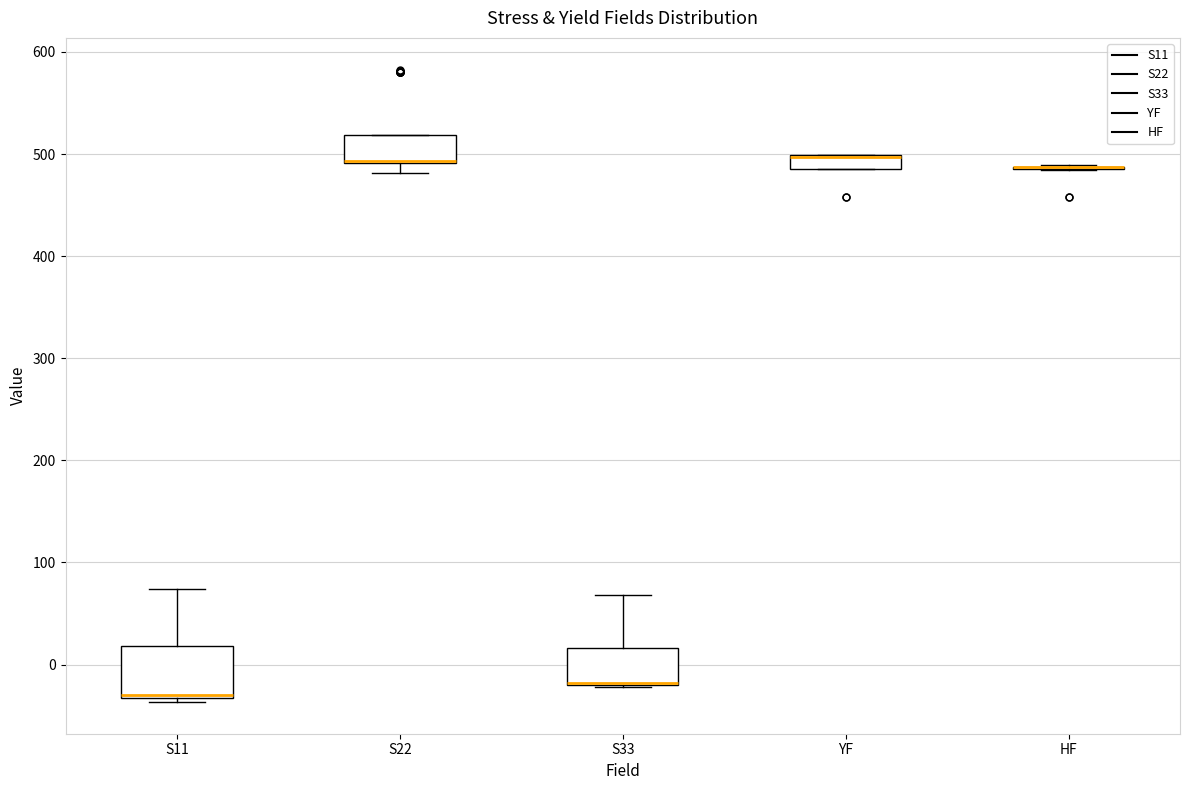

Comparing the boxes themselves (not the whiskers), which one is the tallest?

S11